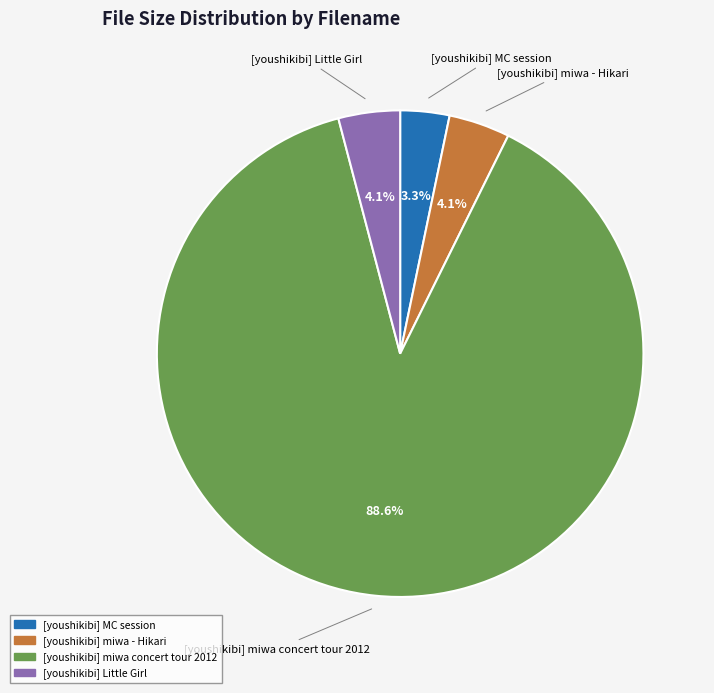

Combined, what portion of the pie is [youshikibi] miwa concert tour 2012 and [youshikibi] miwa - Hikari?

92.6%